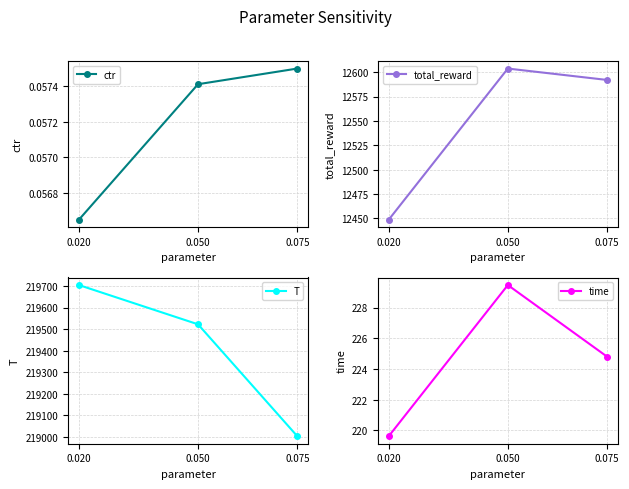

Rank the categories by total_reward value from highest to lowest.

0.050, 0.075, 0.020